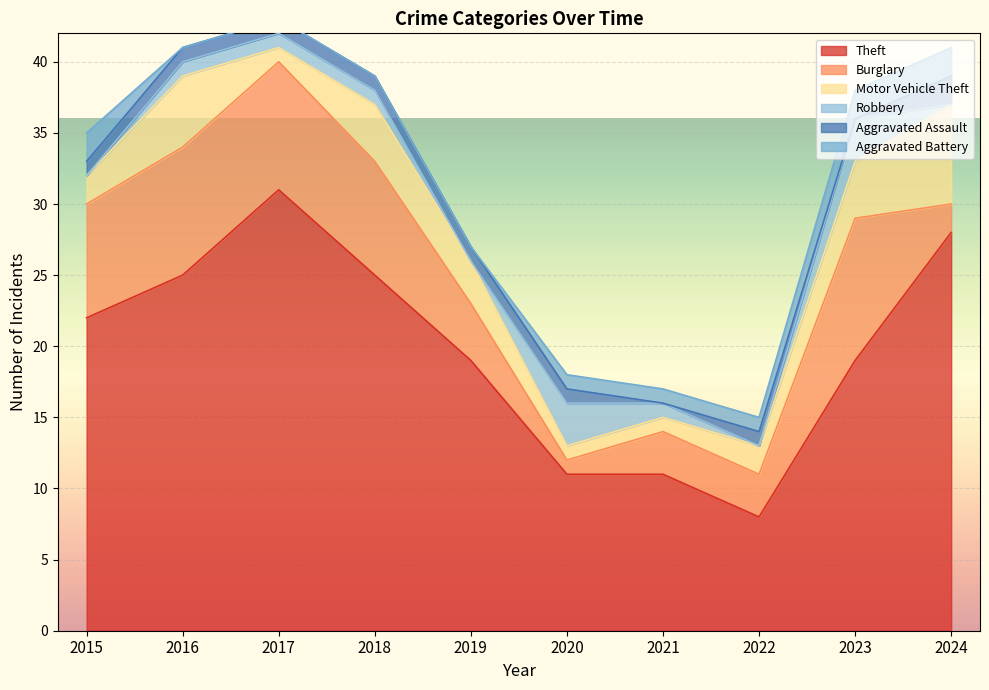

At how many categories does at least one series exceed 24?

4